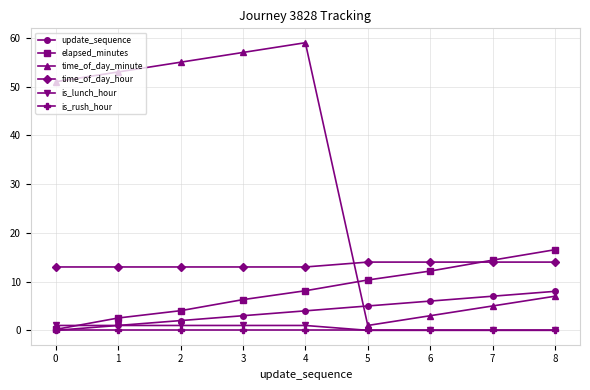

At which label is elapsed_minutes closest to 8?

4